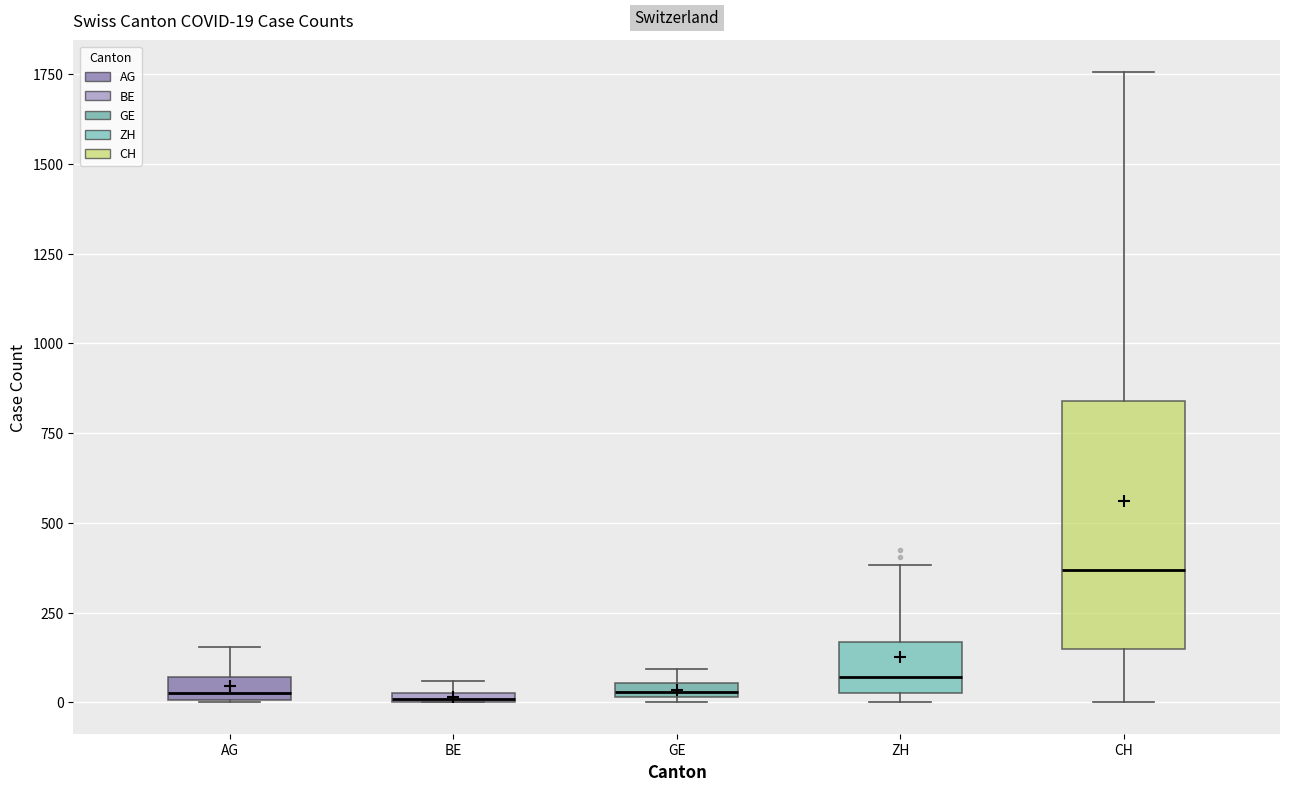

Which box is the tallest, from its lower edge to its upper edge?

CH